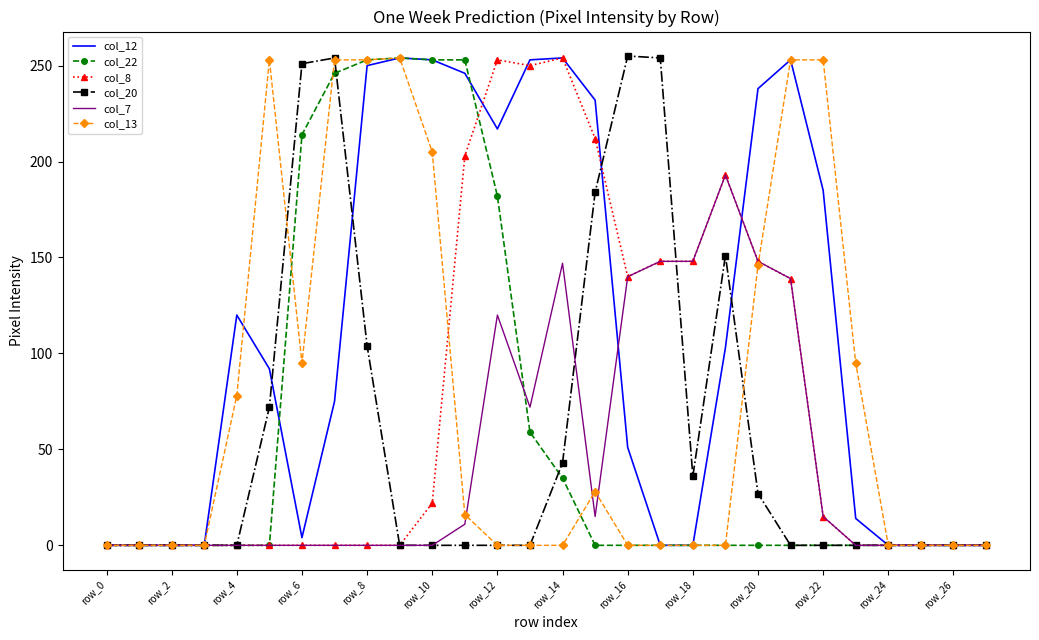

How many series are shown in this chart?

6